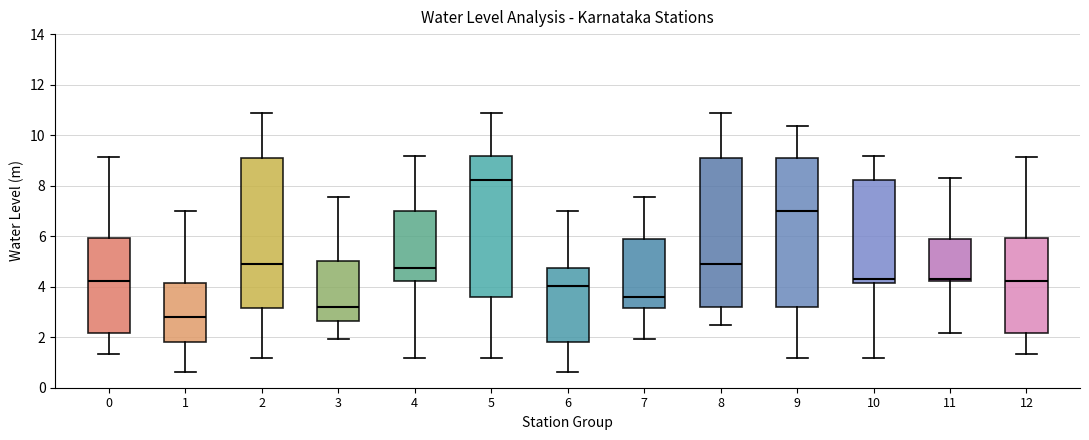

Where does the lower whisker of the box at x = 12 end on the y-axis? The values are not printed on the chart, so give them approximately, as read against the axis.

1.4